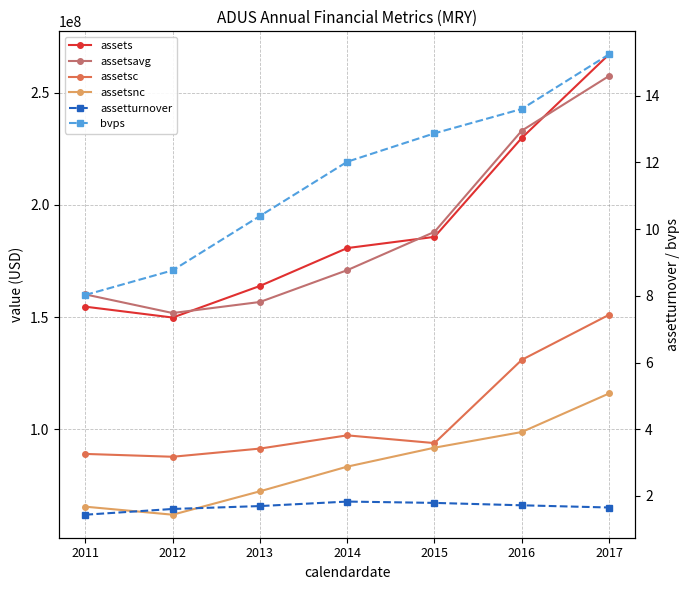

Does the chart display data point markers on the line(s)?

Yes